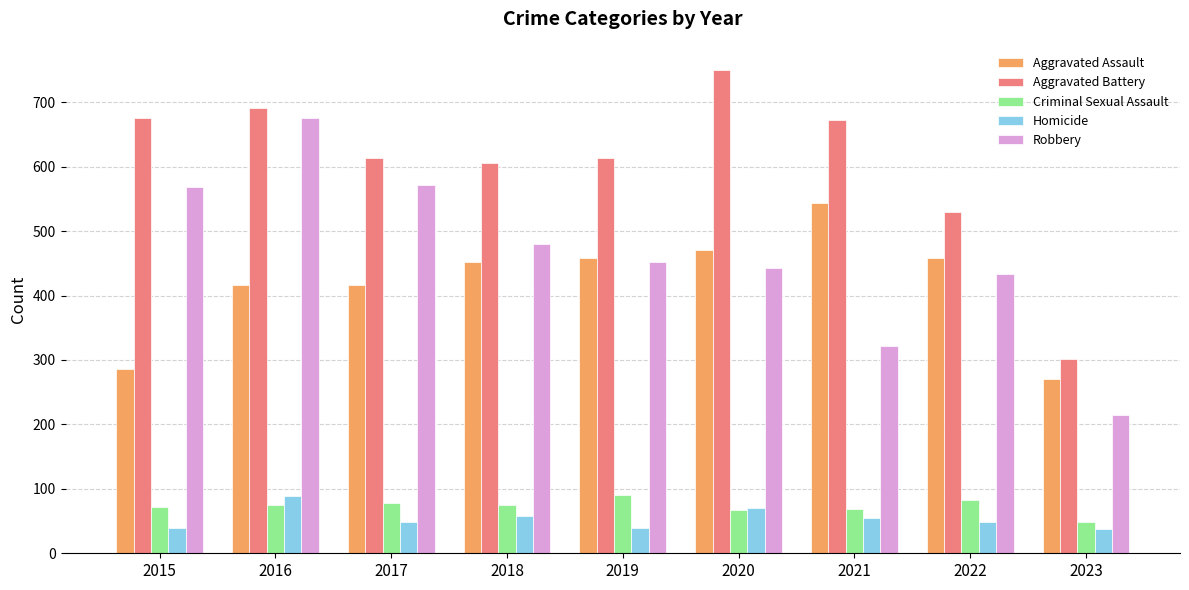

At which category is the sum across all series the highest?

2016